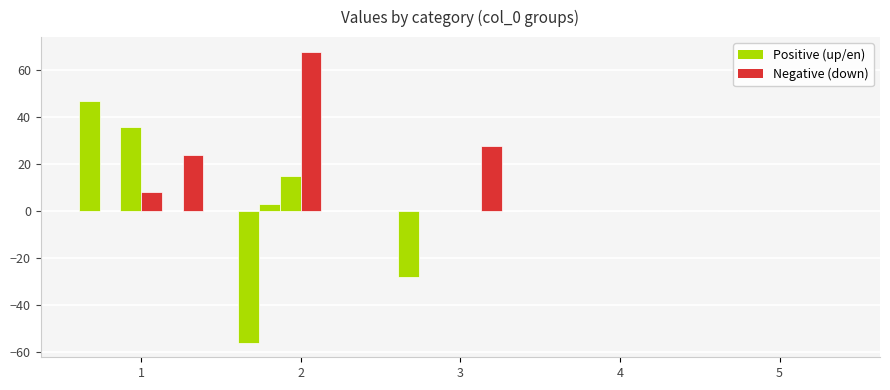

Count the number of categories in the chart.

5